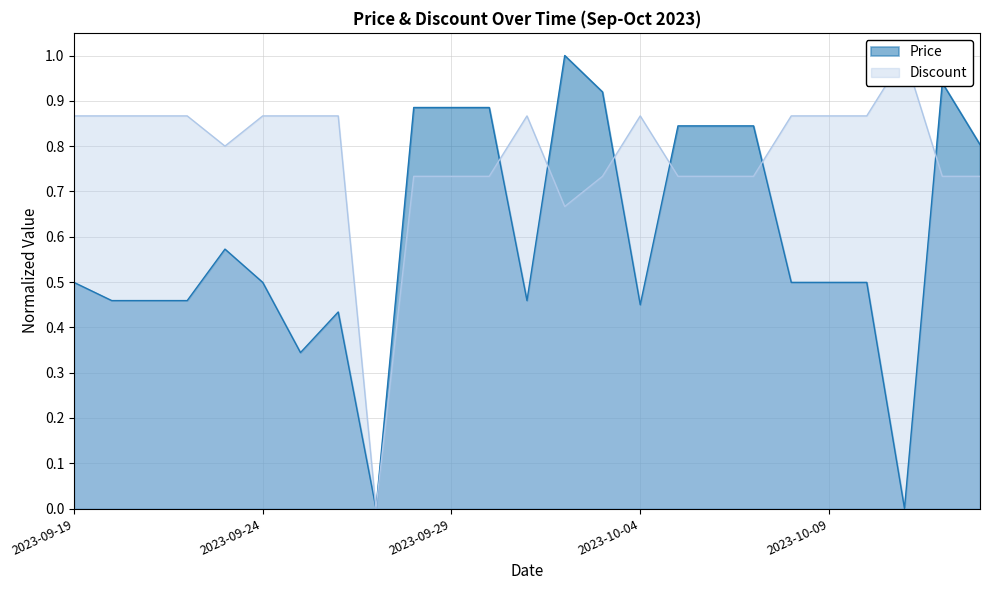

How many times do Price and Discount cross each other?

6